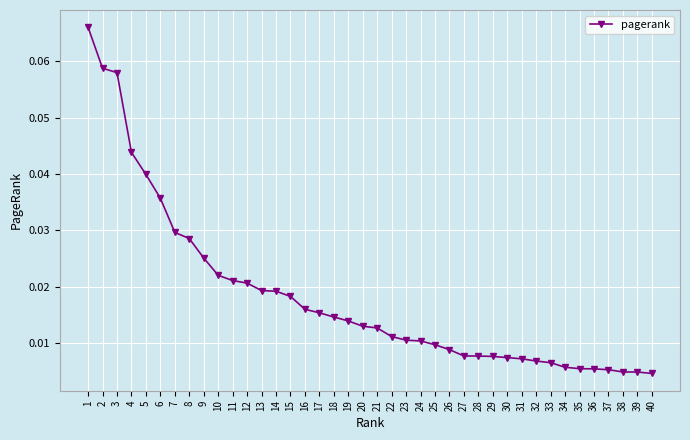

Does the chart display data point markers on the line(s)?

Yes